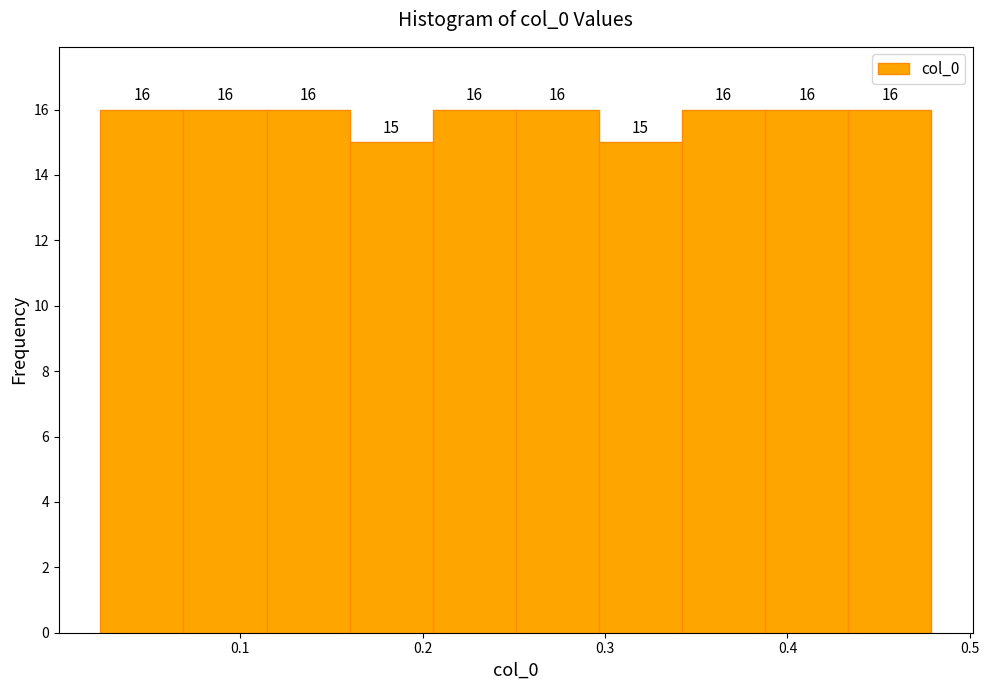

What is the height of the bar covering 0.21 to 0.25 on the x-axis? The bar edges are not printed on the chart, so give them approximately, as read against the axis.

16